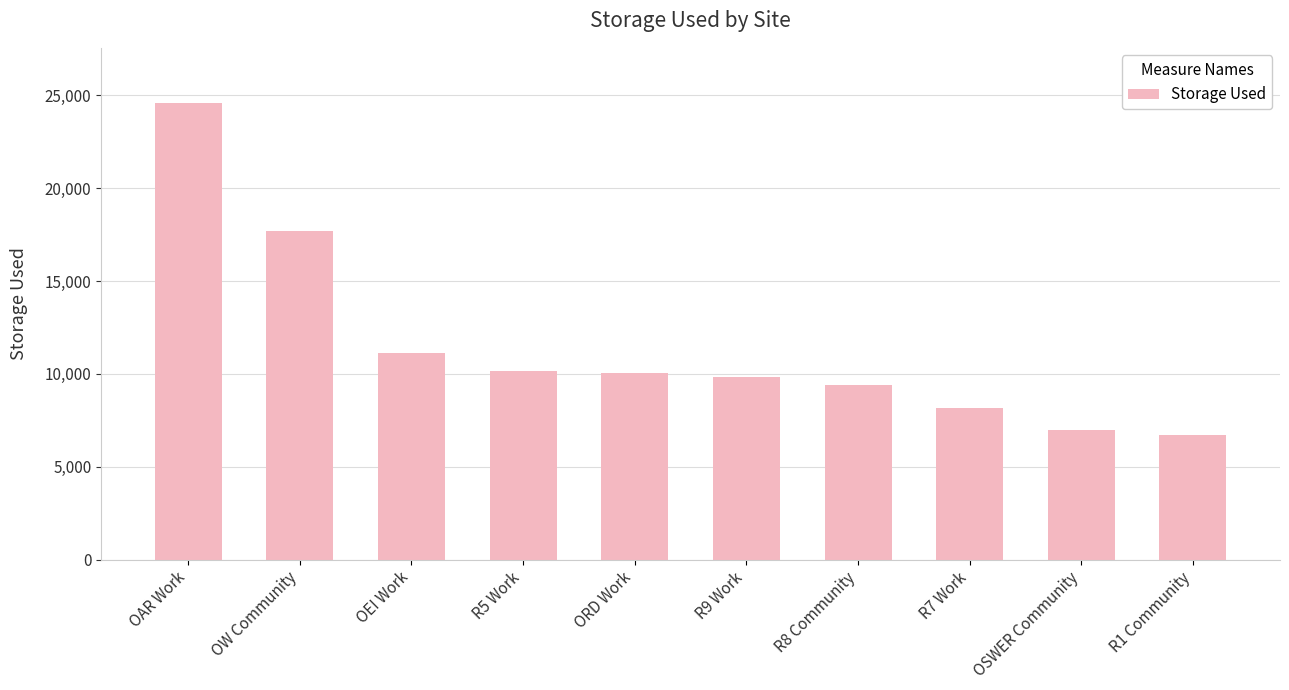

What is the difference between the maximum and minimum values?

17907